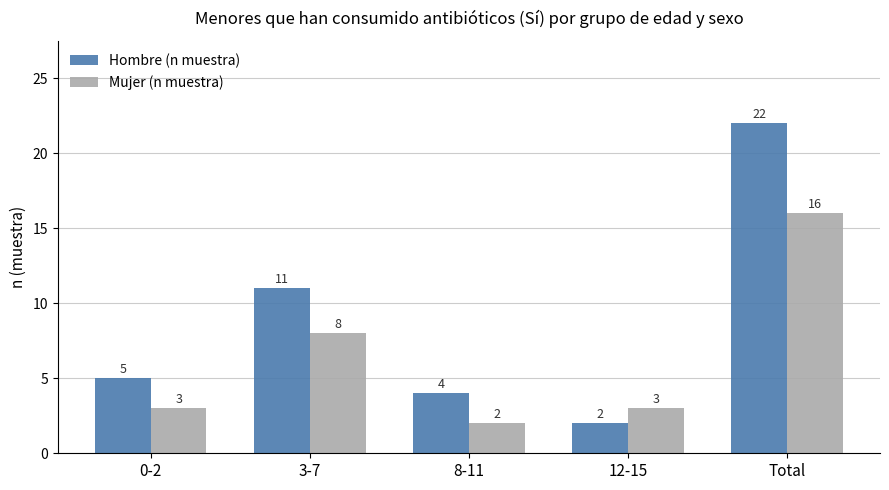

What is the highest value of the Mujer (n muestra) series?

16